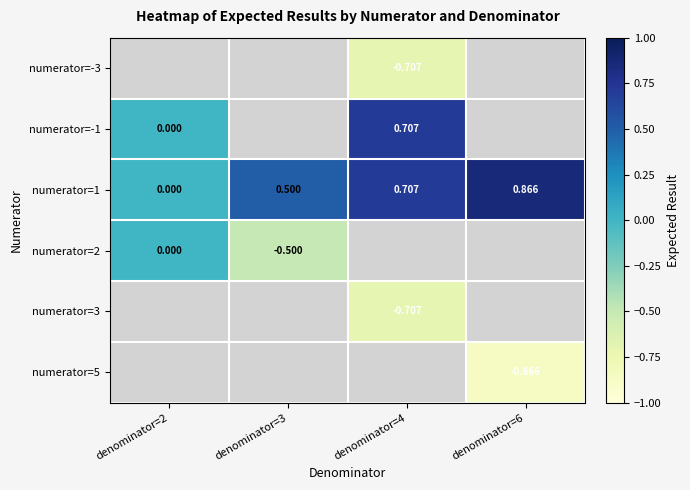

Is the value of numerator=1 at denominator=6 greater than the value of numerator=5 at denominator=6?

Yes